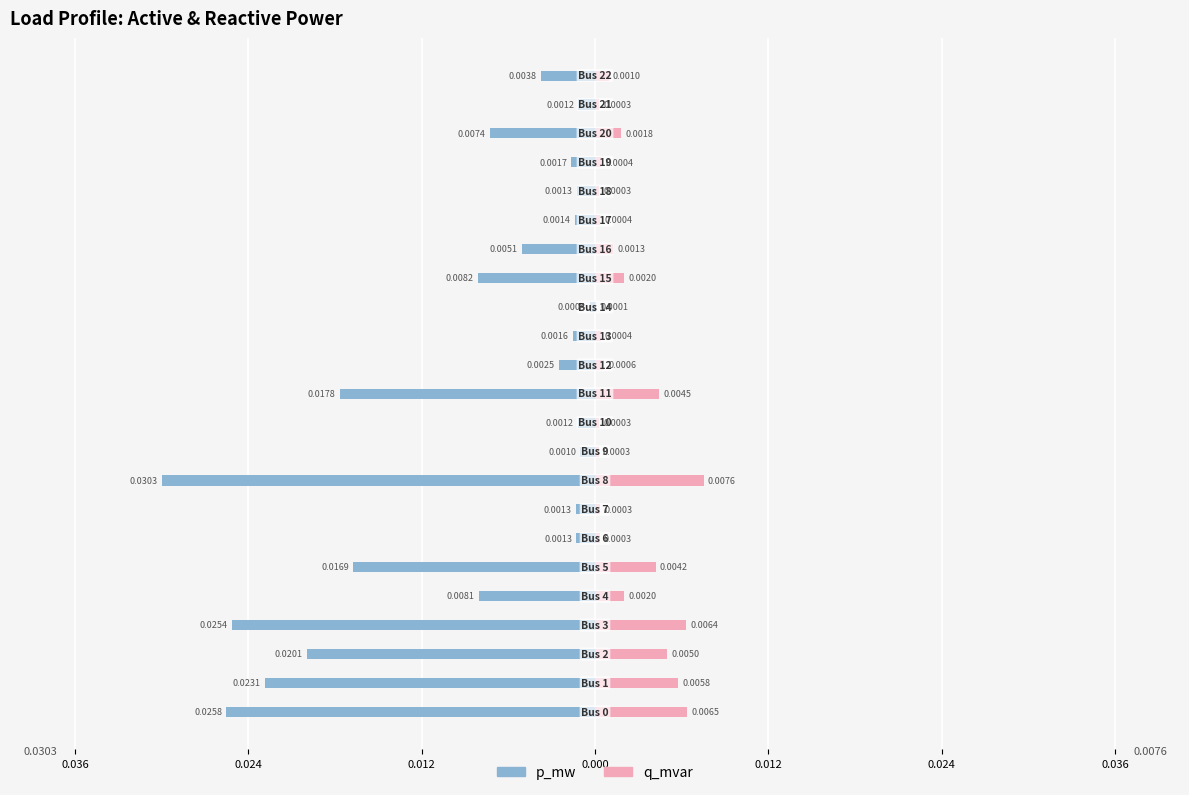

Which series changed the most between 14 and 22?

p_mw